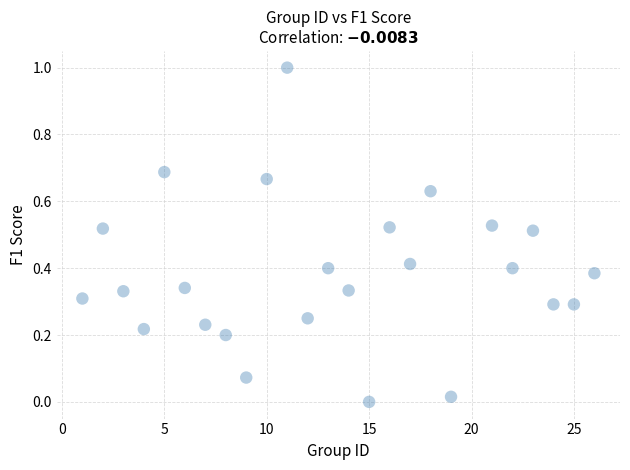

What is the range of X values (max minus min)?

25.0